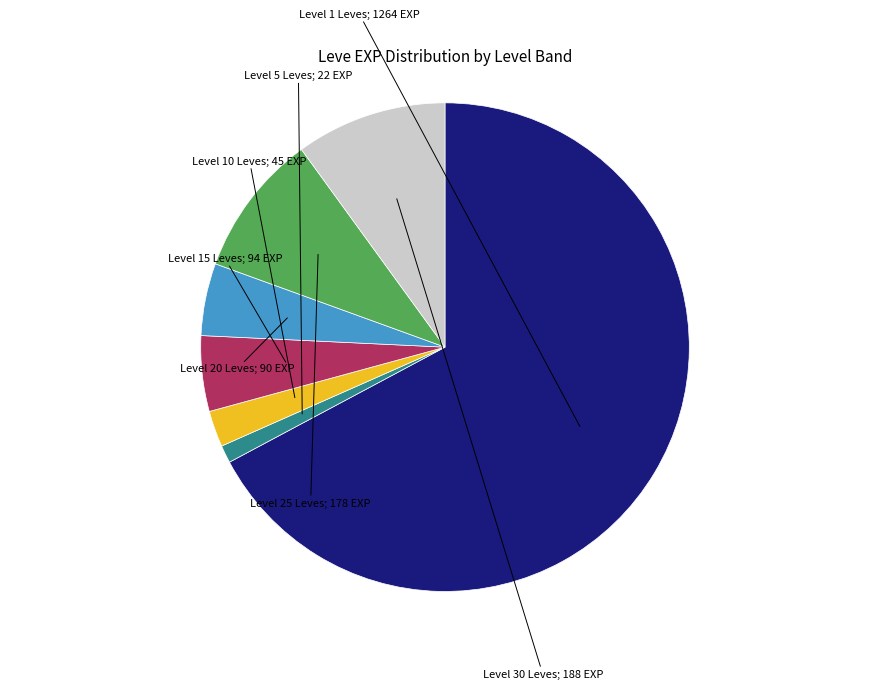

Is there any slice that represents more than half of the pie?

Yes